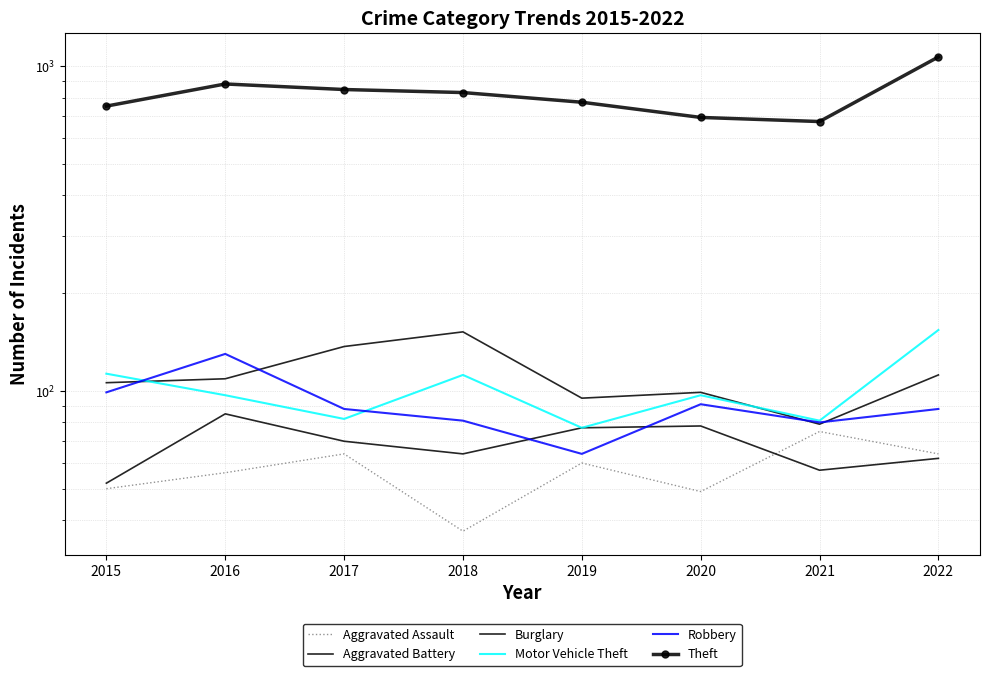

Where do Burglary and Robbery first cross each other?

2015 and 2016